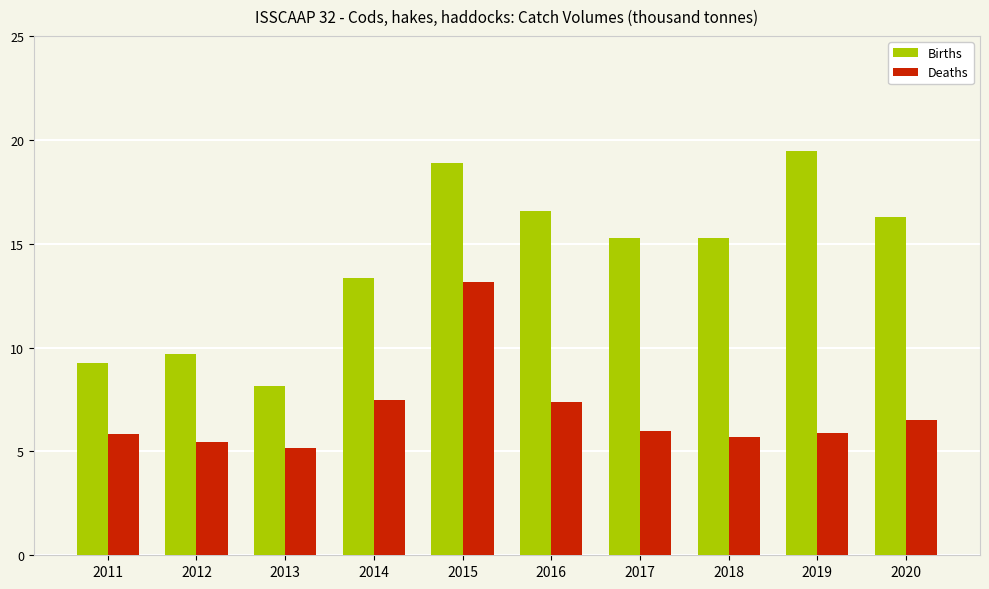

List the series in order of their overall mean, lowest first.

Deaths, Births